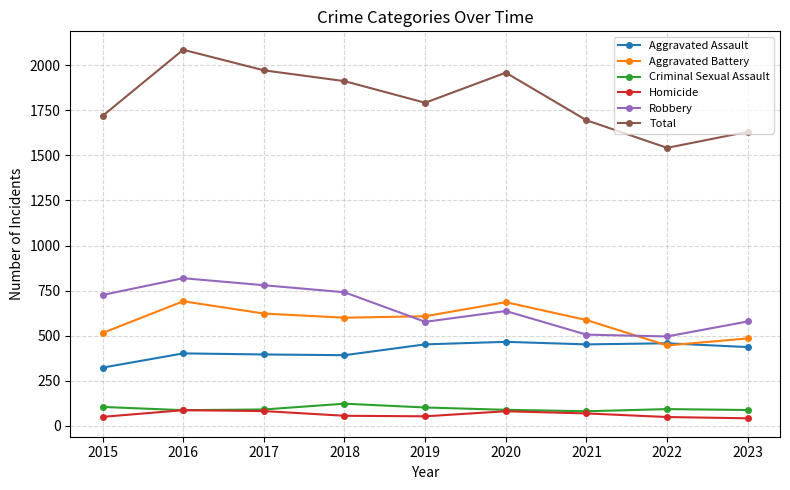

True or false: Homicide has more than 2 interior local peaks.

False